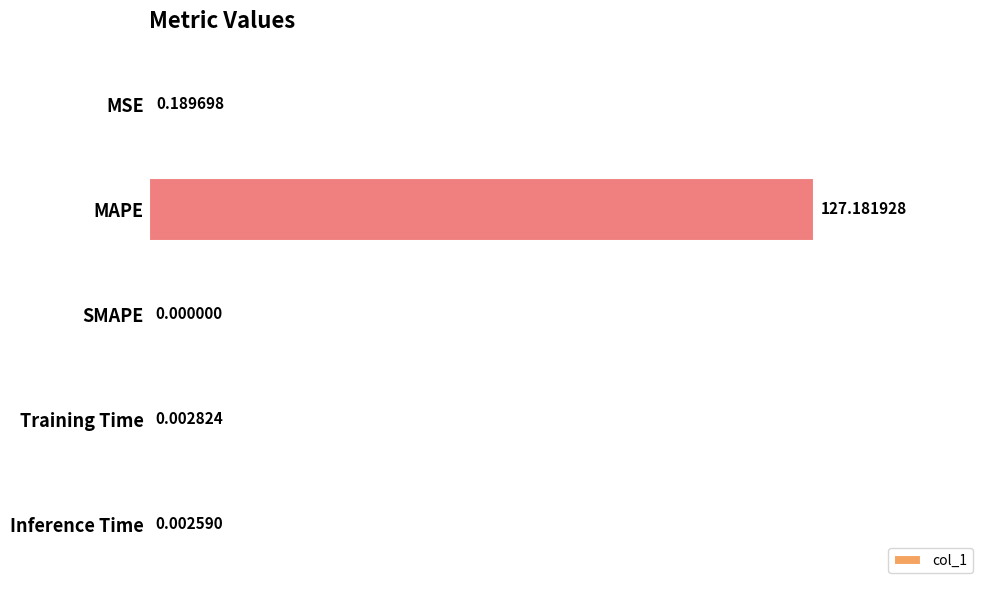

Count the number of data series in this chart.

1